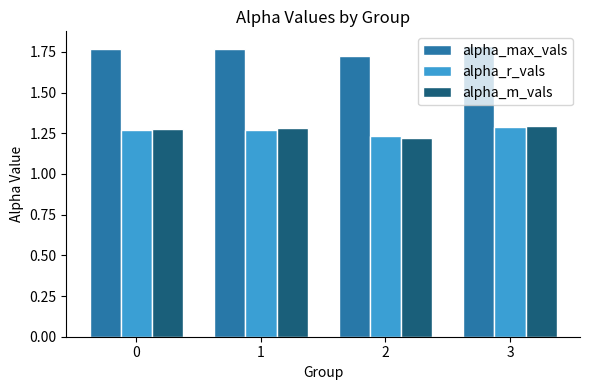

What is the spread (max minus min) of values at 3?

0.5